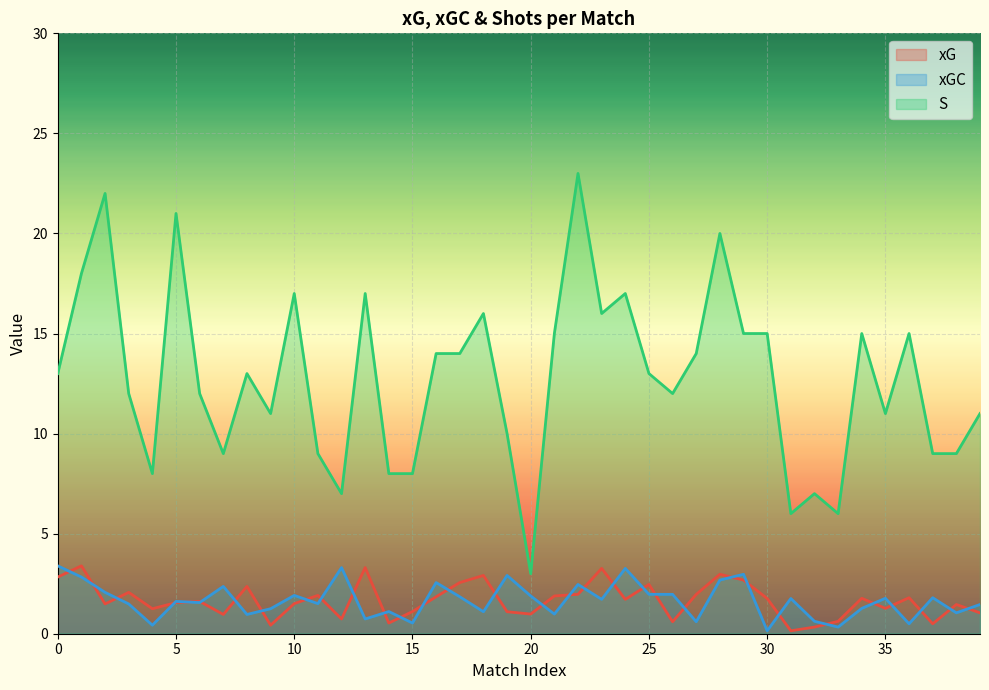

Between 37 and 8, which is larger?

8